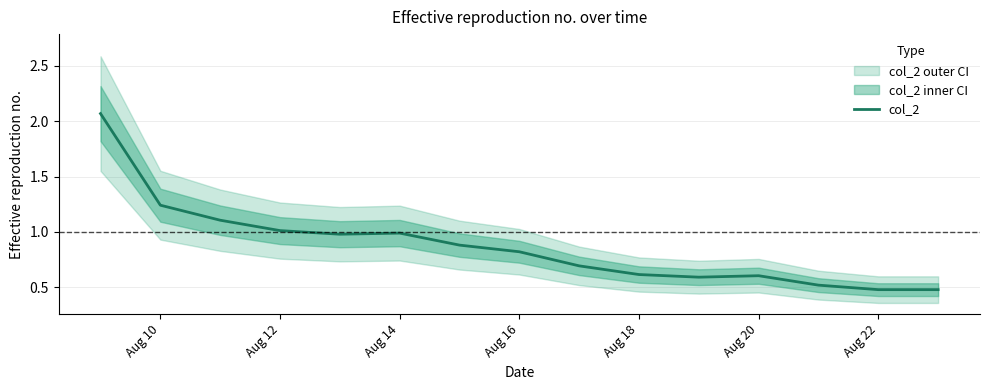

Is it true that col_2 equals 1.5 at Aug 12?

False